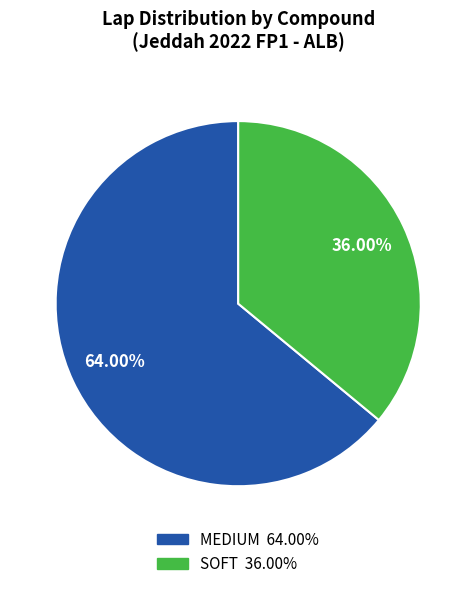

To the nearest percent, what is the average slice percentage?

50%